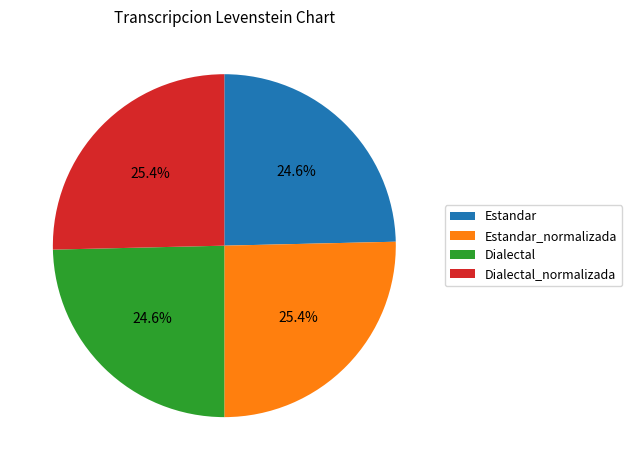

Count the number of slices in the pie.

4